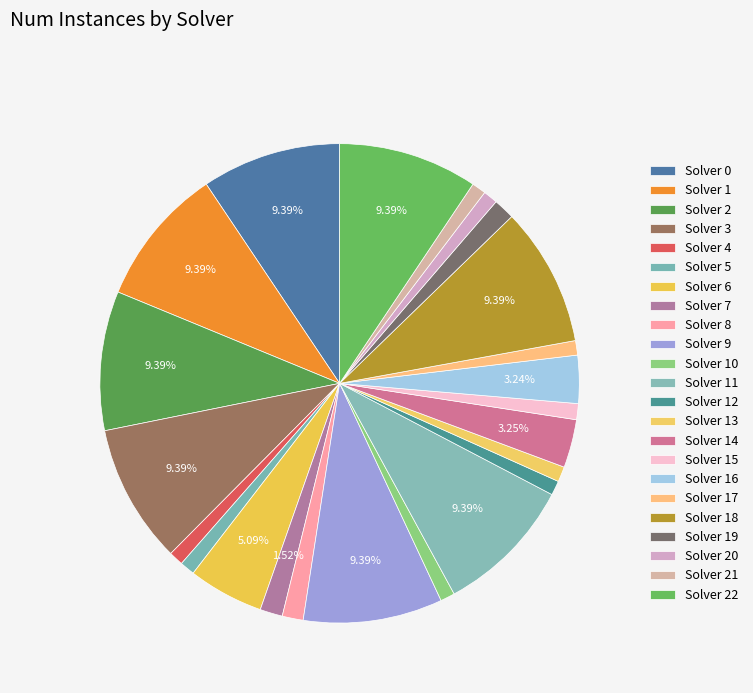

Count the number of slices in the pie.

23